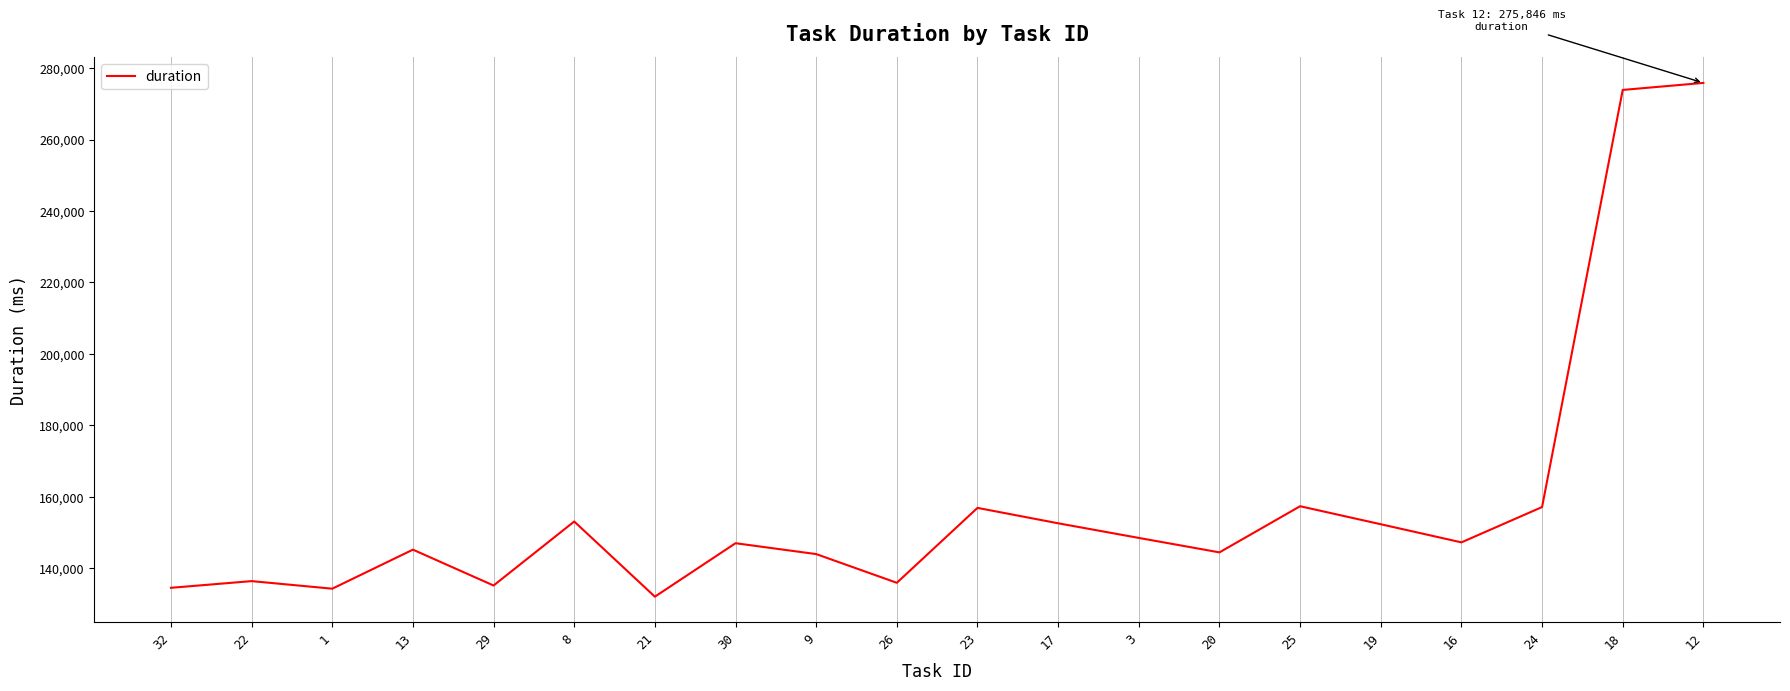

What is the difference between the values at 25 and 3?

8869